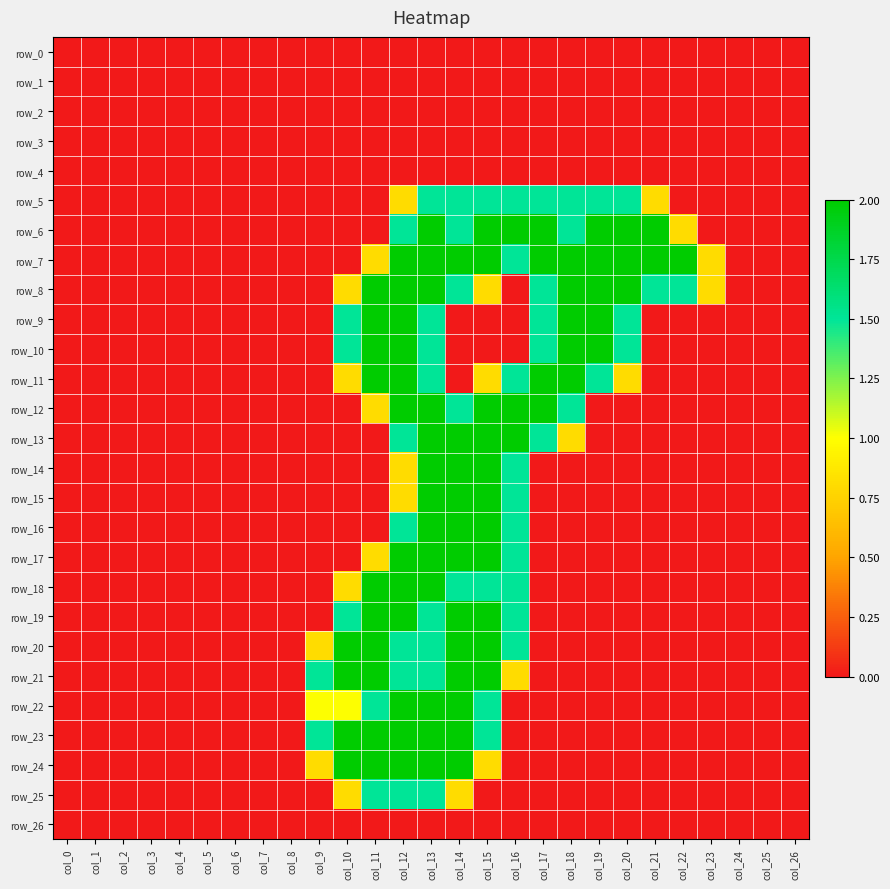

Which series has the widest spread of values?

row_6